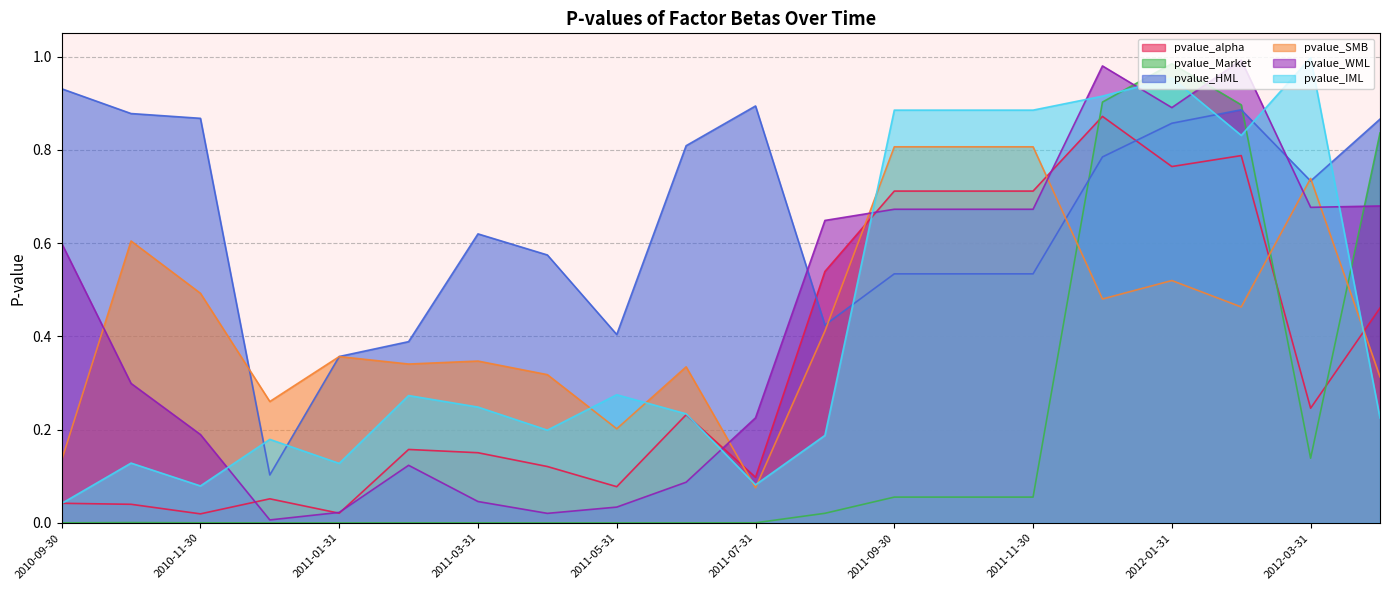

The pvalue_alpha series shows 0.7 at 2011-10-31. True or false?

True